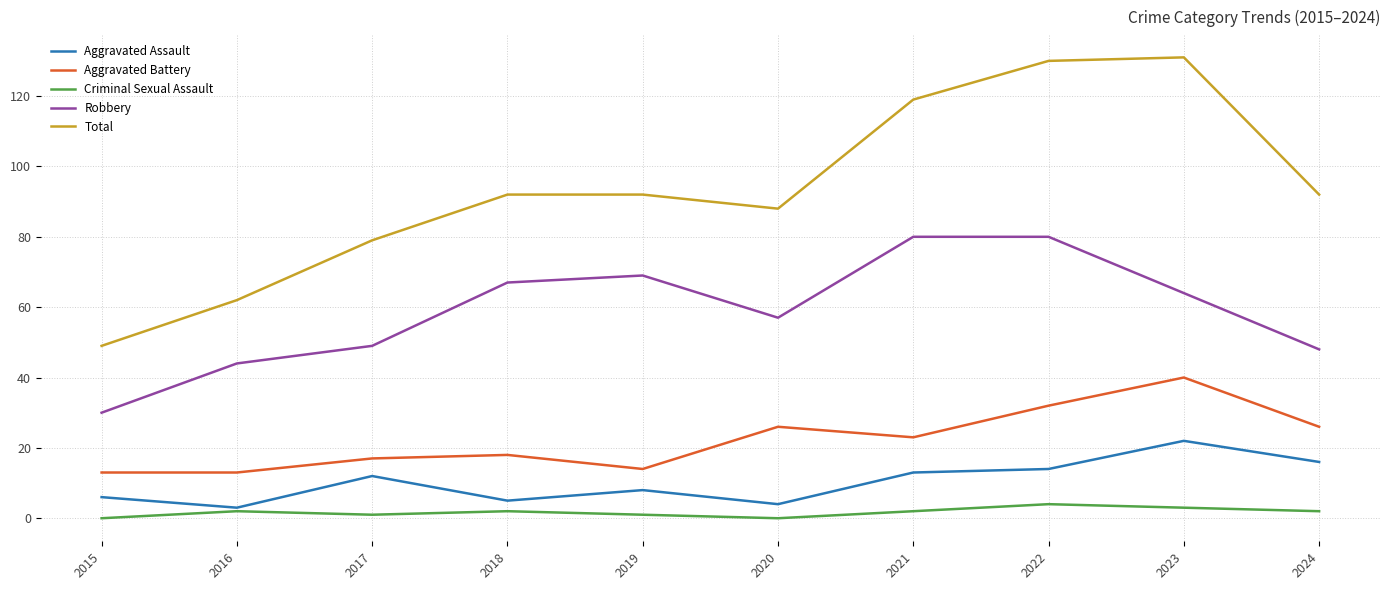

True or false: Aggravated Assault and Aggravated Battery cross at least once.

False